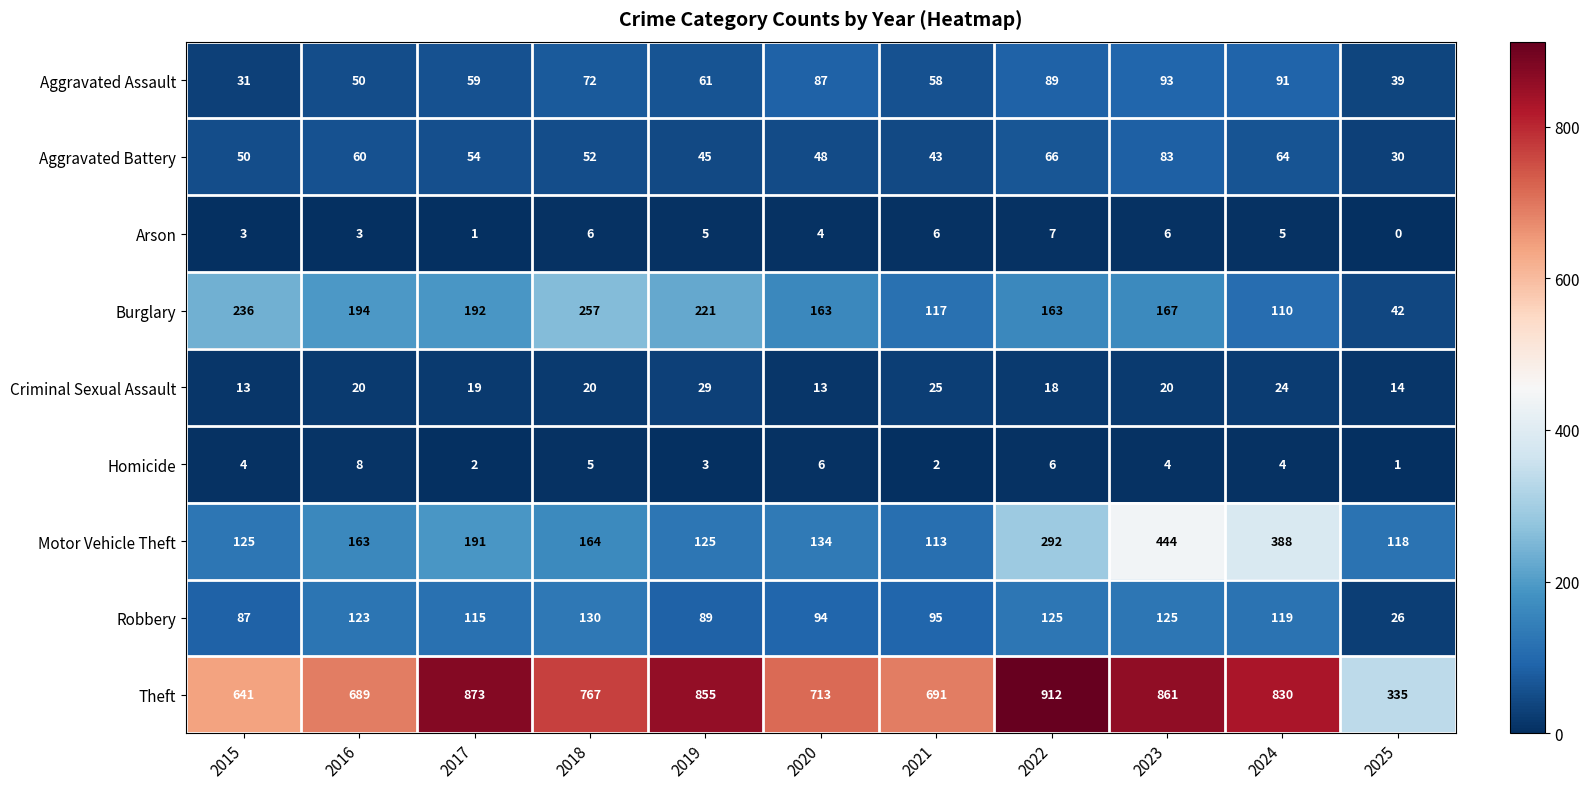

What is the total value across all series at 2019?

1433